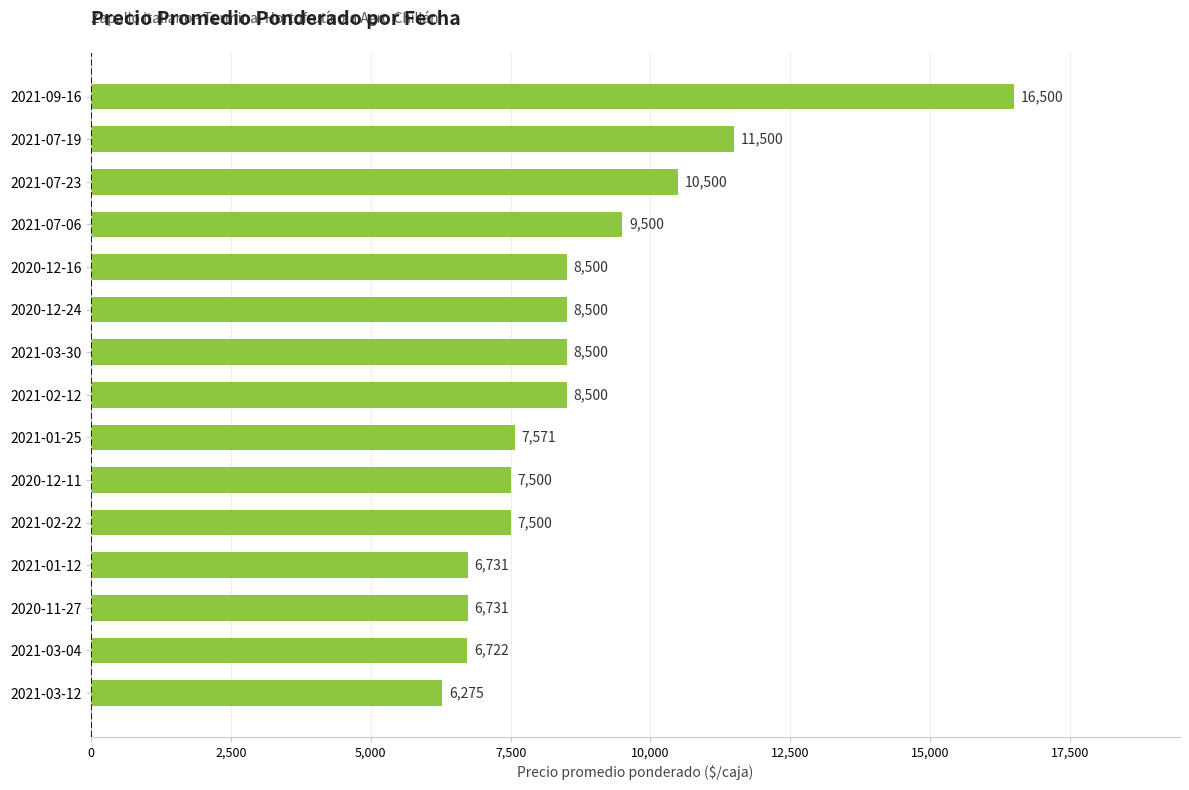

What is the smallest value displayed?

6275